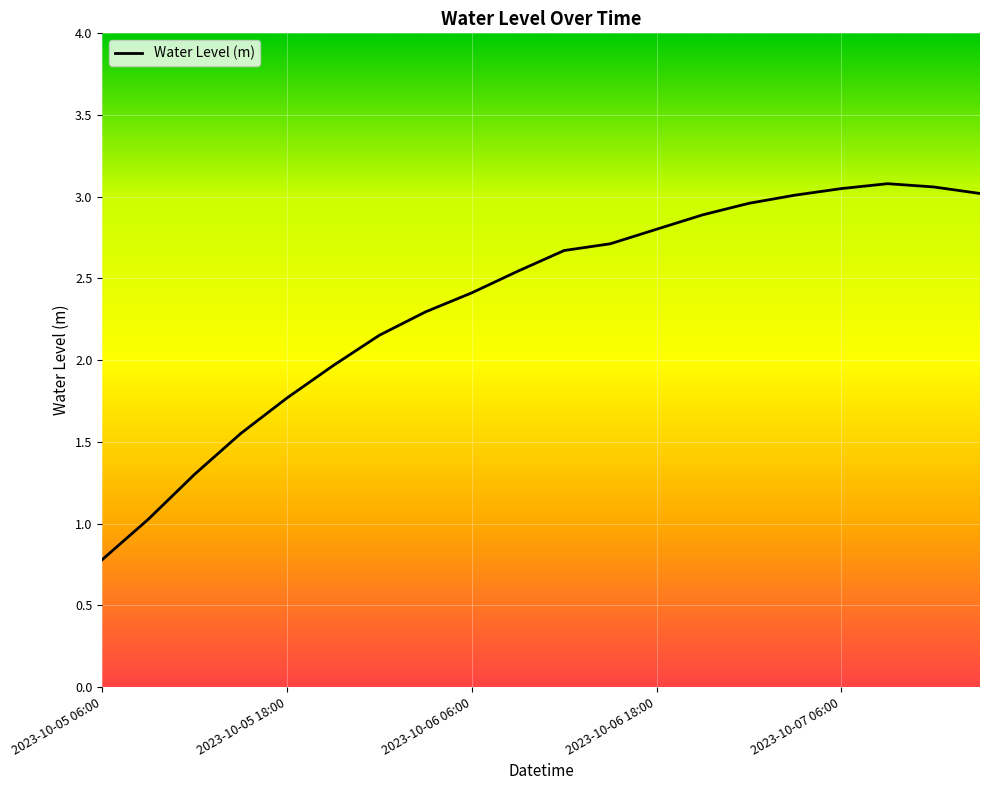

How many lines are shown in the chart?

1